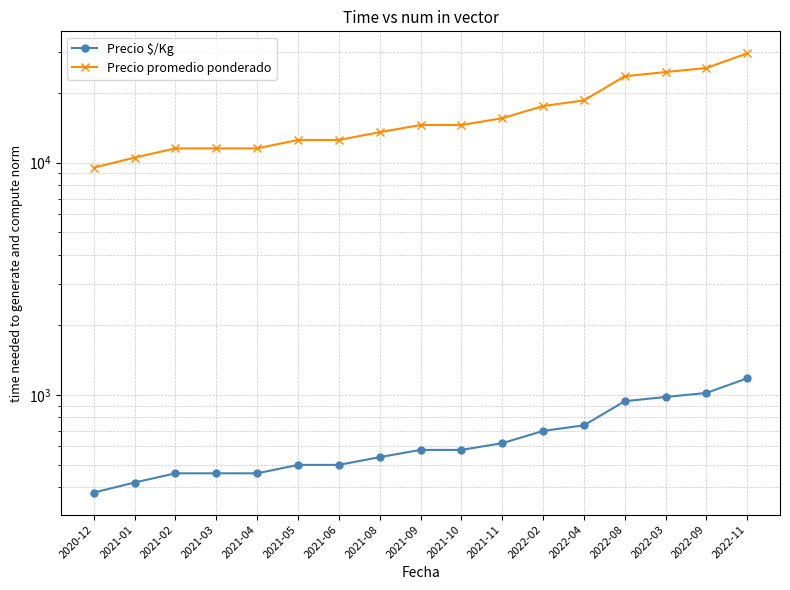

The value of Precio promedio ponderado at 2021-01 is 10500. True or false?

True